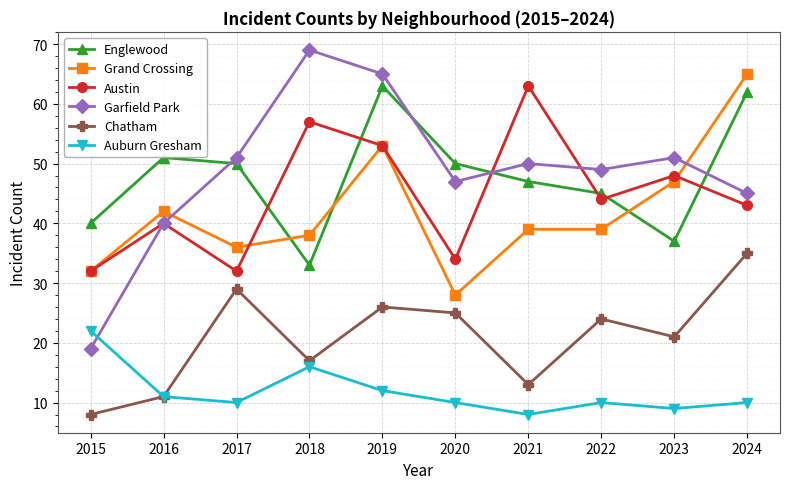

How many series are shown in this chart?

6